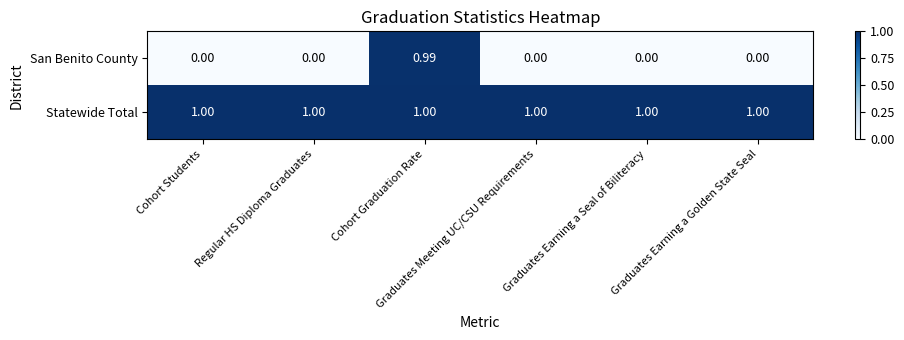

Which series has the widest spread of values?

San Benito County